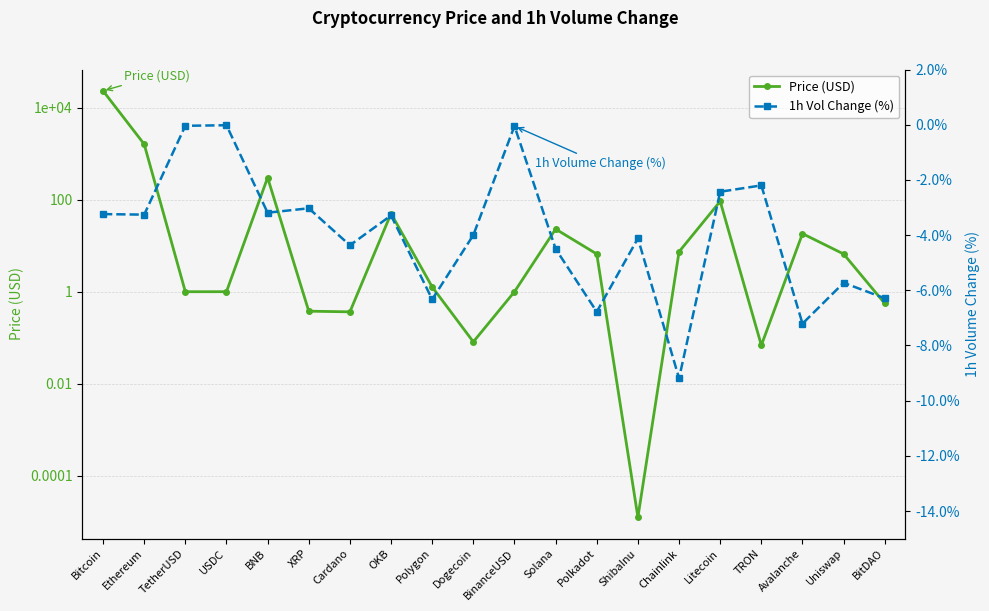

Reading right to left, extract all data points from this chart.

Price (USD): 0.6	6.6	18.3	0.1	92.0	7.4	0.0	6.6	23.0	1.0	0.1	1.3	49.9	0.4	0.4	301.4	1.0	1.0	1603.0	23113.2
1h Vol Change (%): -6.3	-5.7	-7.2	-2.2	-2.4	-9.2	-4.1	-6.8	-4.5	-0.1	-4.0	-6.3	-3.3	-4.4	-3.0	-3.2	-0.0	-0.0	-3.3	-3.2